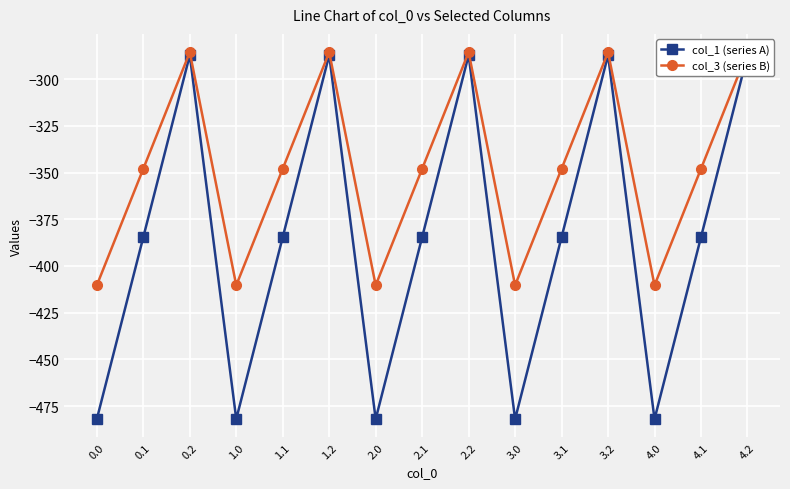

What is the label of the 5th point from the right?

3.1